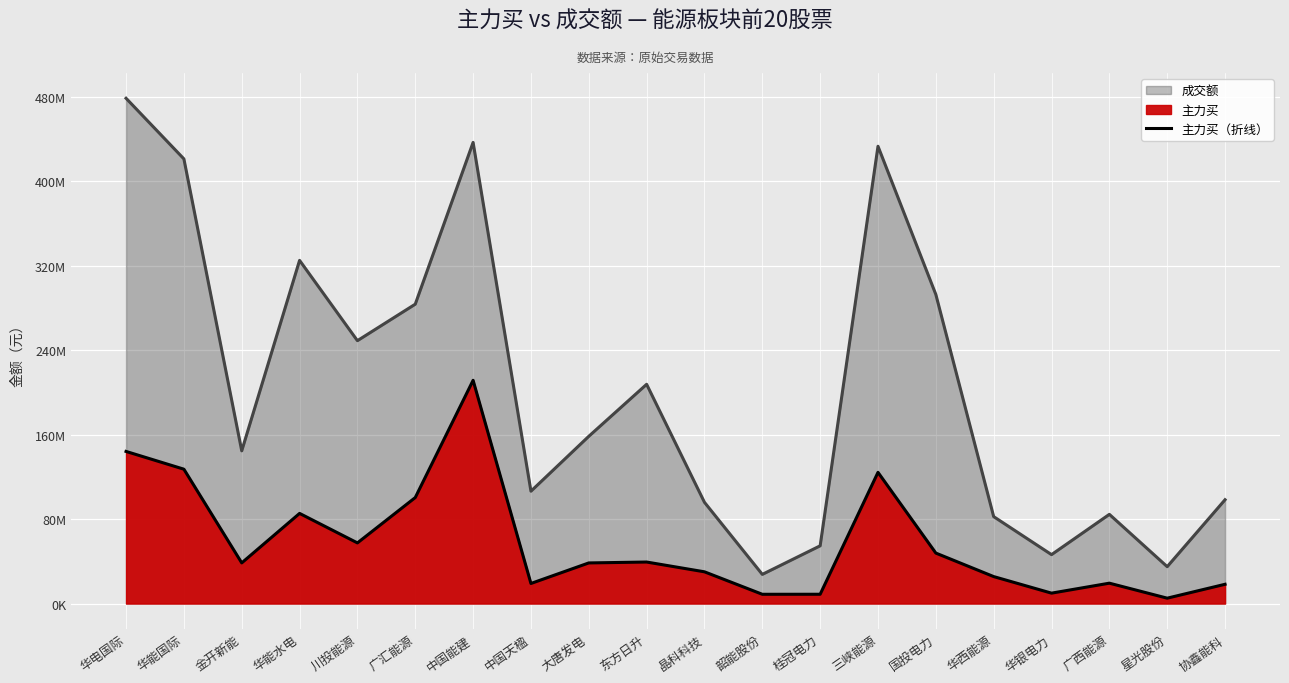

How many data points does each series have?

20